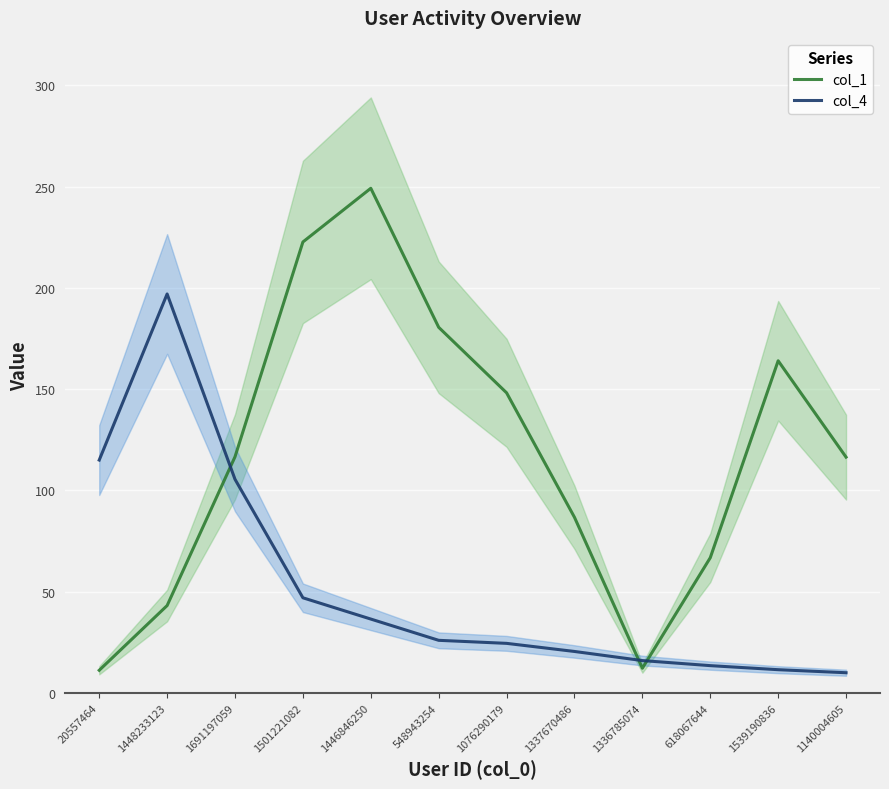

List the series in order of their overall mean, highest first.

col_1, col_4